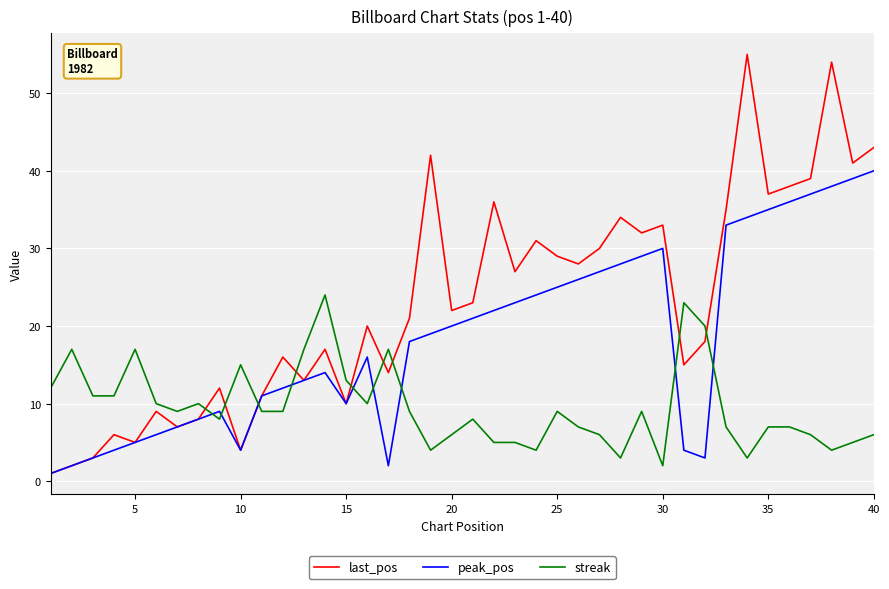

Which series has the largest total across all categories?

last_pos